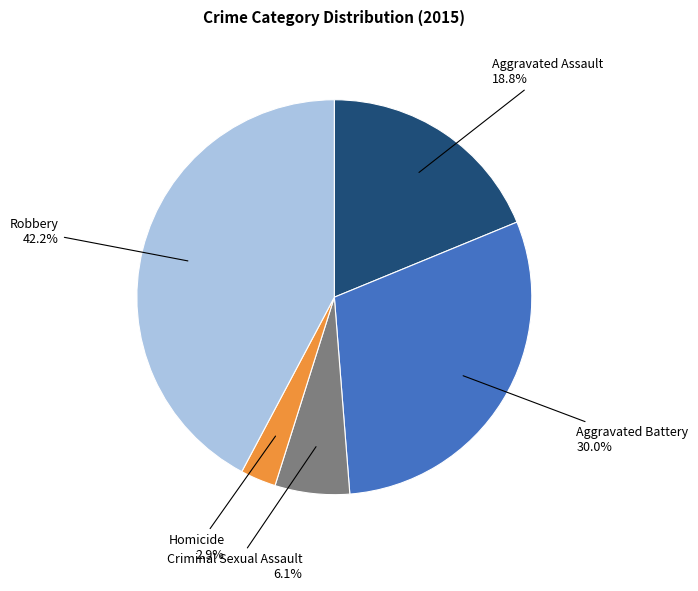

What is the smallest slice in the pie chart?

Homicide